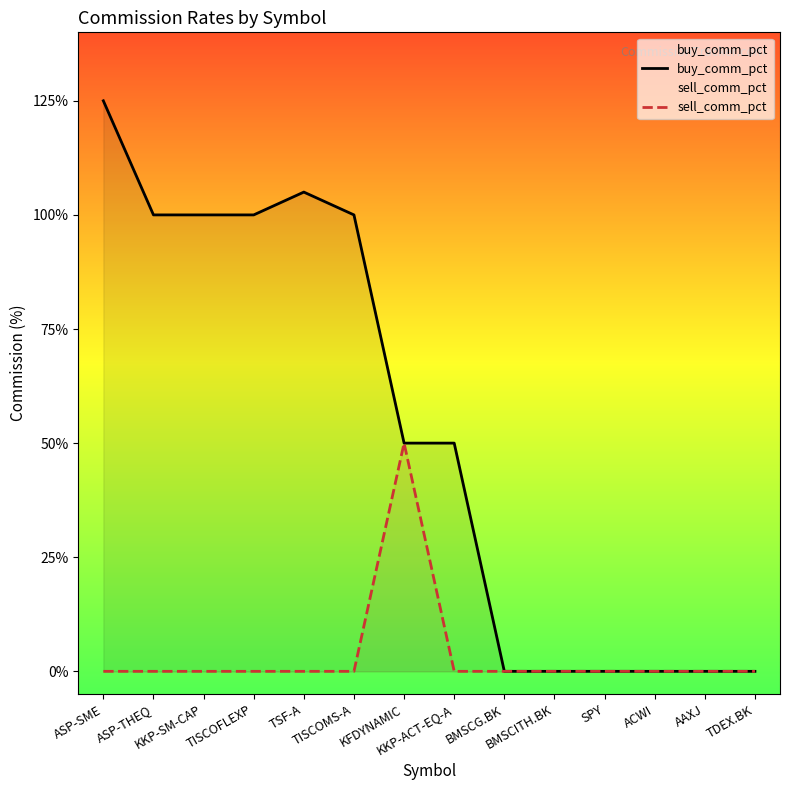

How many interior local peaks does the buy_comm_pct series have?

1